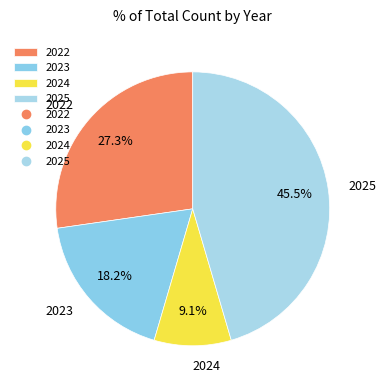

Count the number of slices in the pie.

4